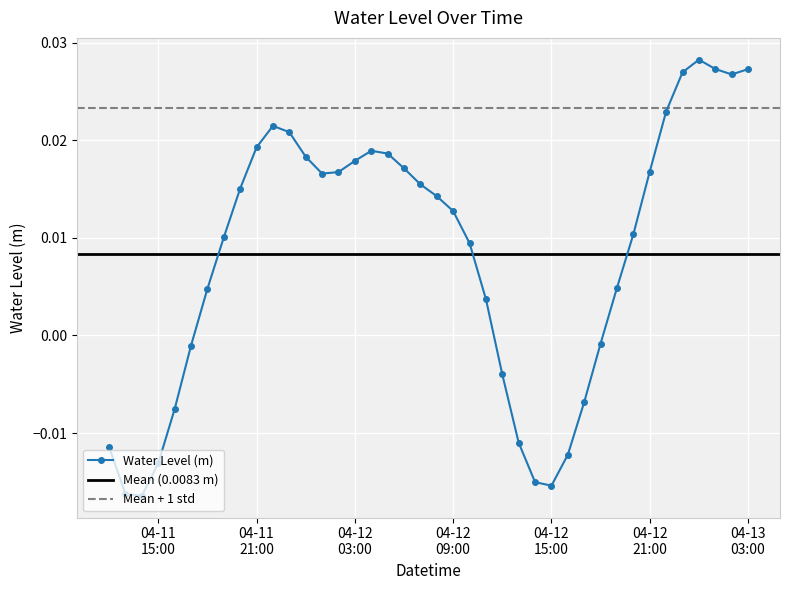

What position from the right is 2023-04-12 19:00:00?

9